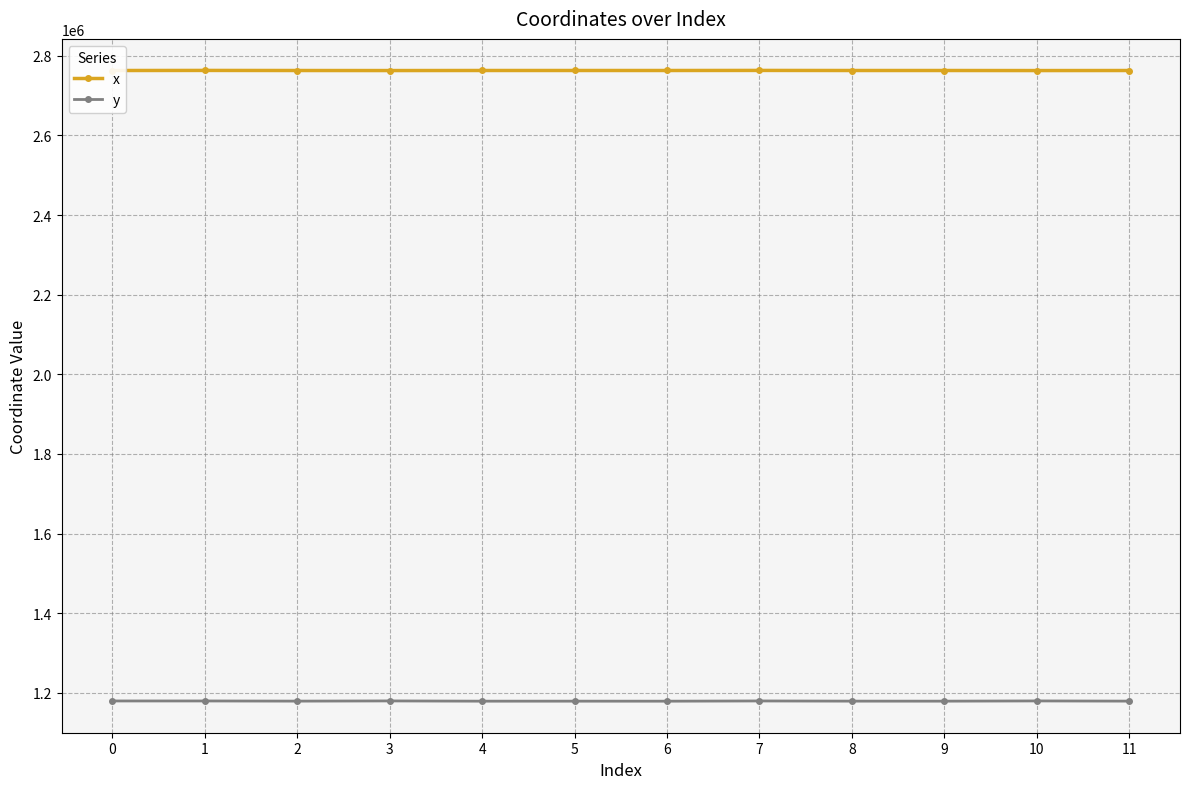

Is it true that y equals 320615.7 at 8?

False